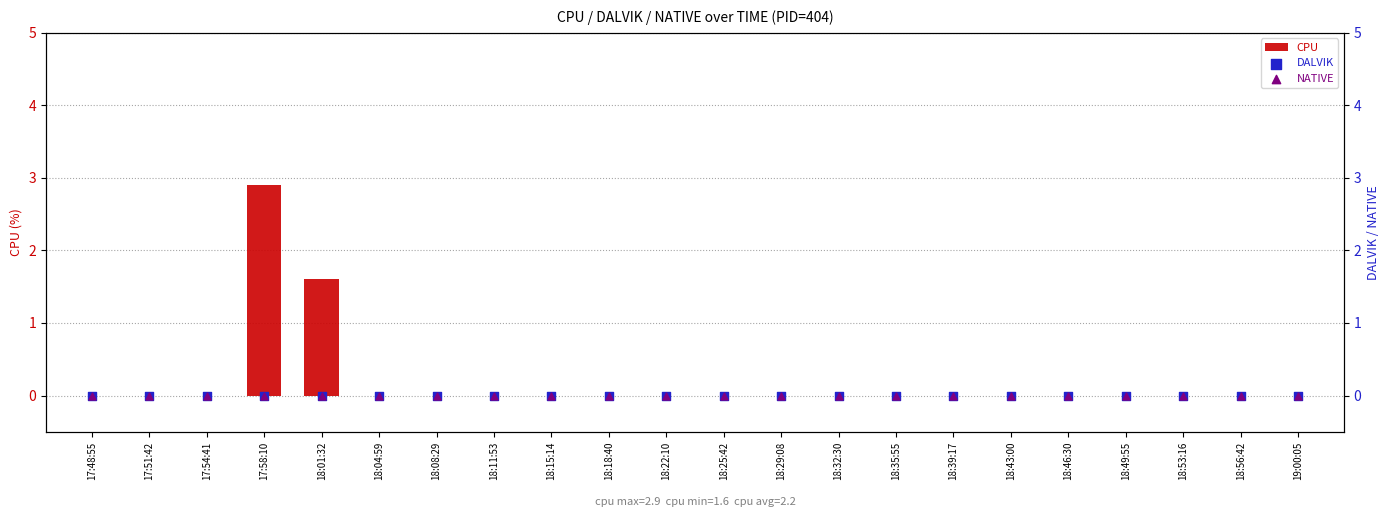

Which series has the largest total across all categories?

CPU